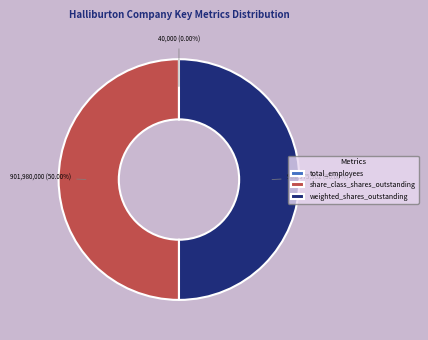

What is the change in value from total_employees to share_class_shares_outstanding?

+901940000